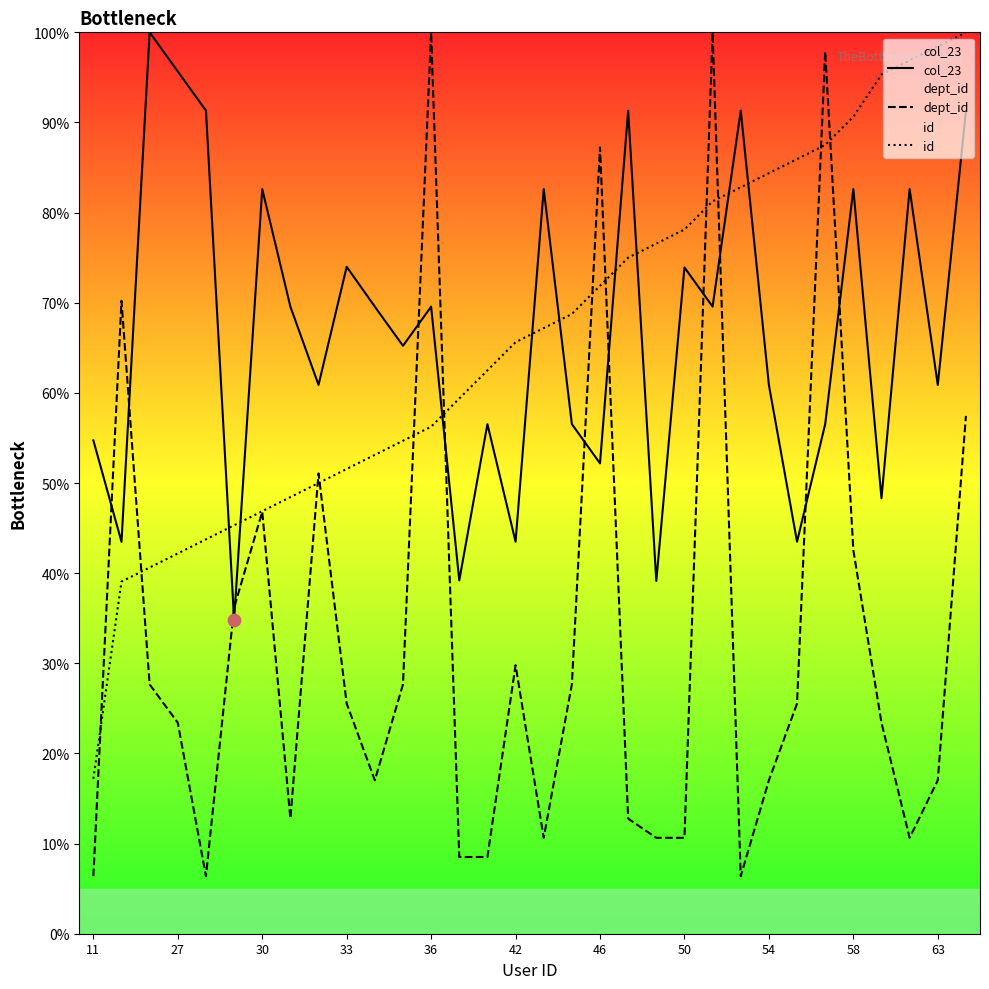

Which series reaches the maximum Y coordinate?

col_23